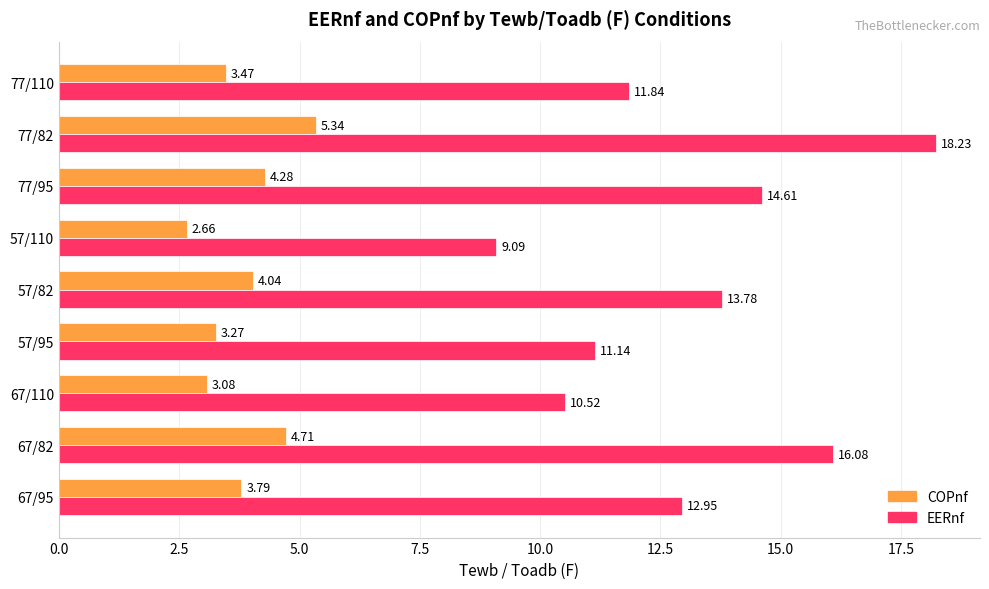

Which series changed the most between 57/95 and 77/110?

EERnf